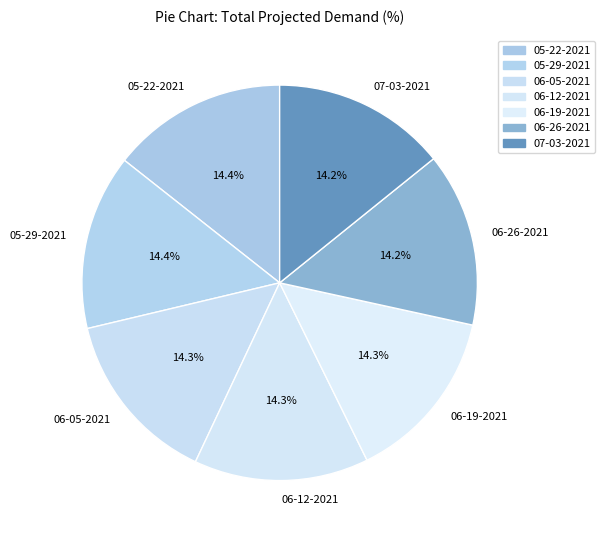

Is the sum of 06-26-2021 and 06-19-2021 greater than half?

No